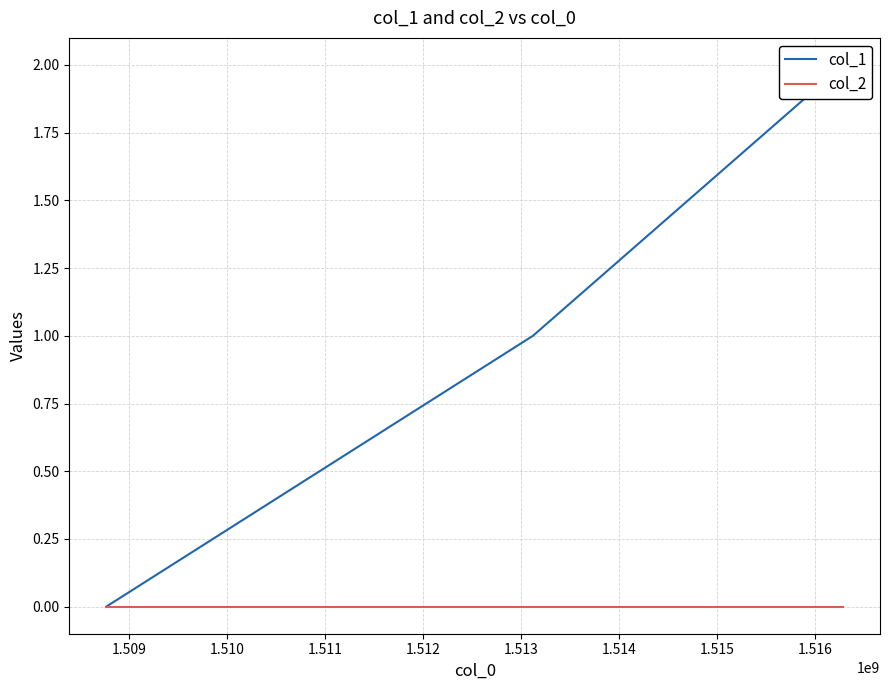

Count the number of data series in this chart.

2